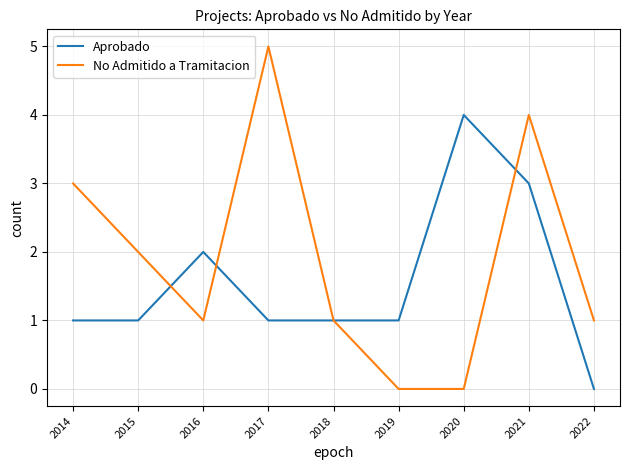

Reading left to right, list all the values displayed in this chart.

Aprobado: 1	1	2	1	1	1	4	3	0
No Admitido a Tramitacion: 3	2	1	5	1	0	0	4	1